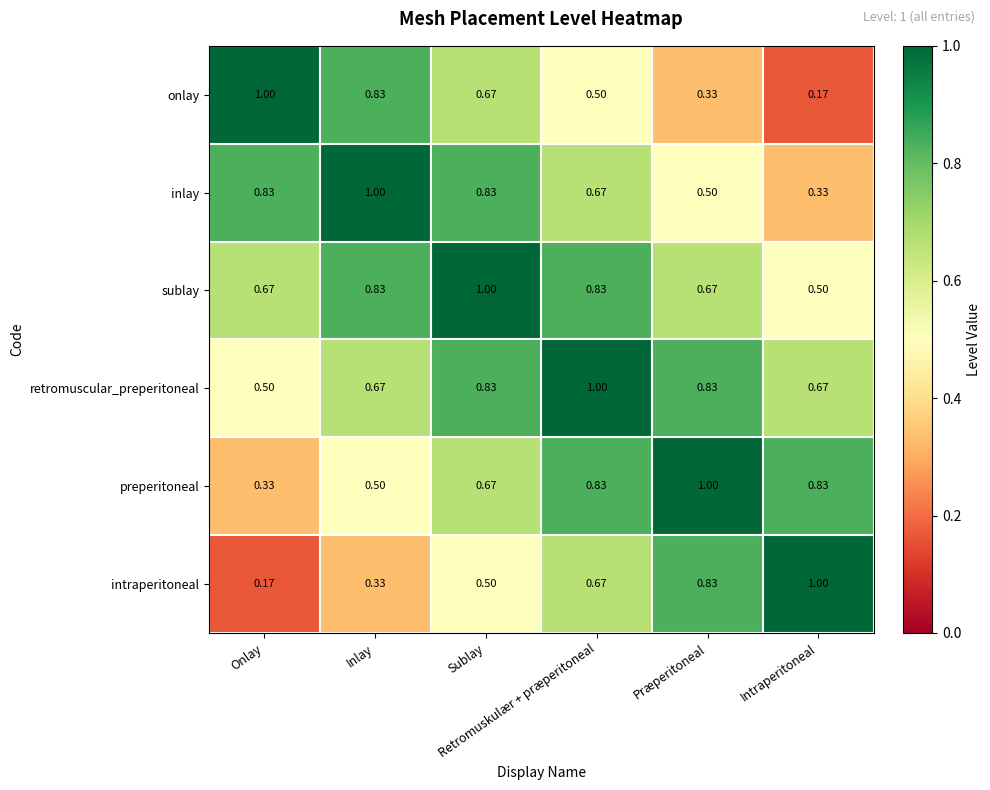

What is the total value across all series at Sublay?

4.5